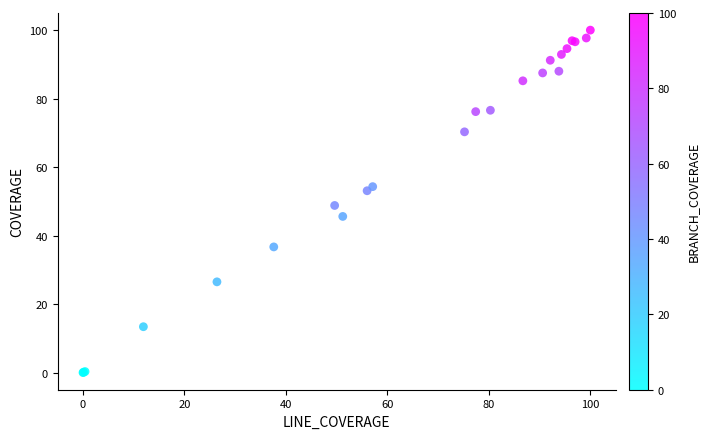

What Y value in the scatter plot is closest to 50?

48.8